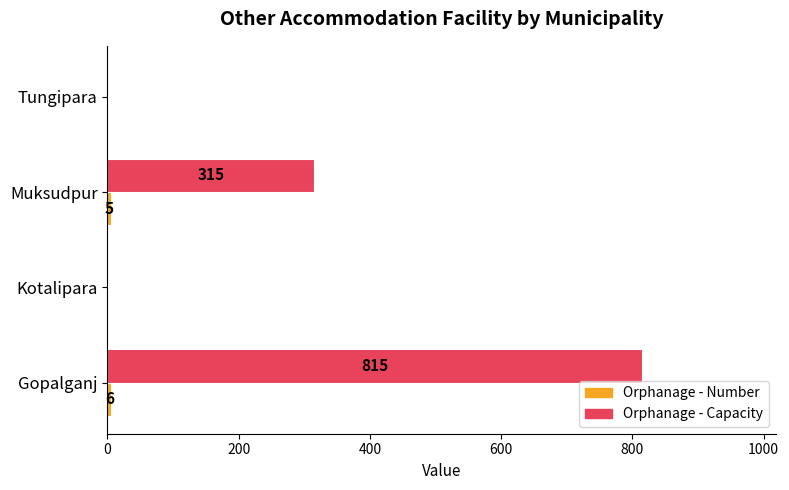

Count the number of data series in this chart.

2